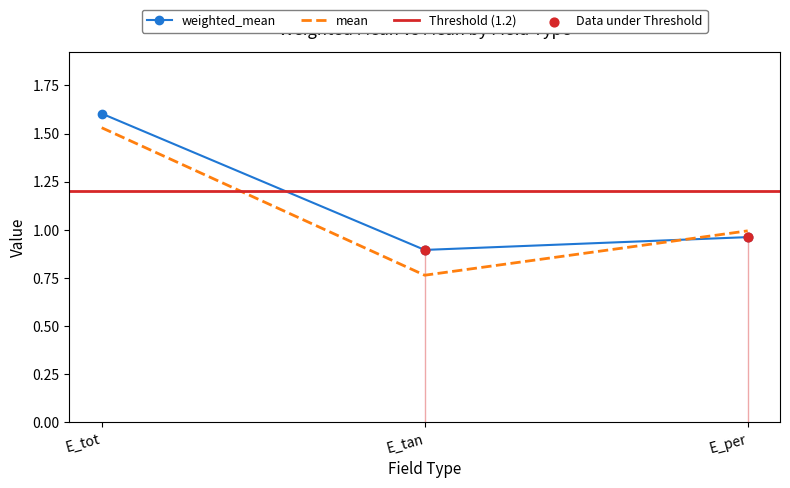

Which series reaches the maximum Y coordinate?

weighted_mean